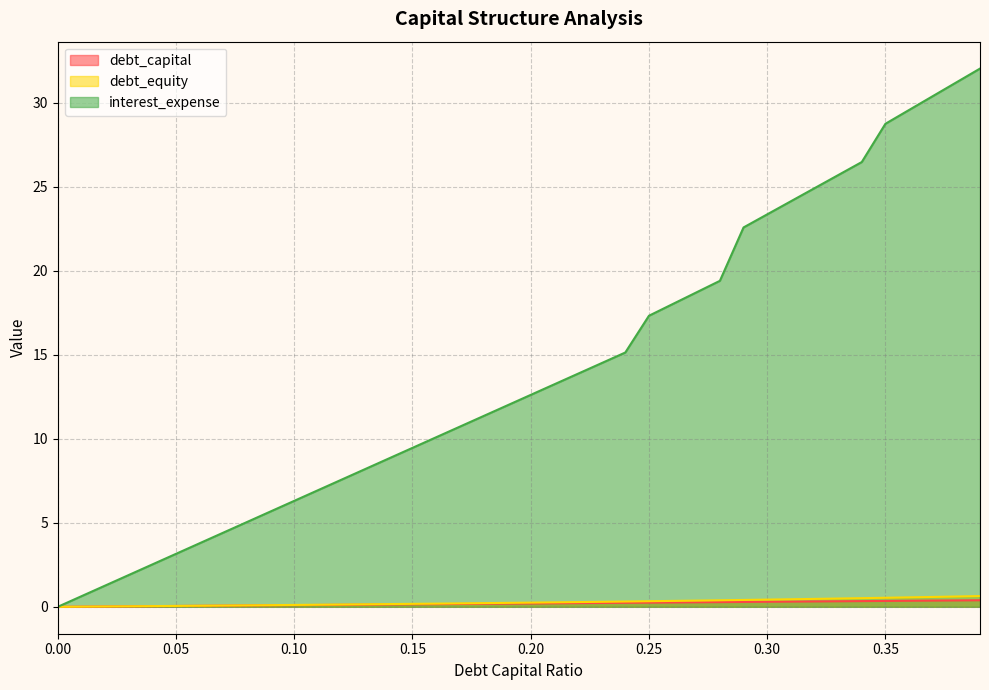

Between 0.23 and 0.11, which is larger?

0.23